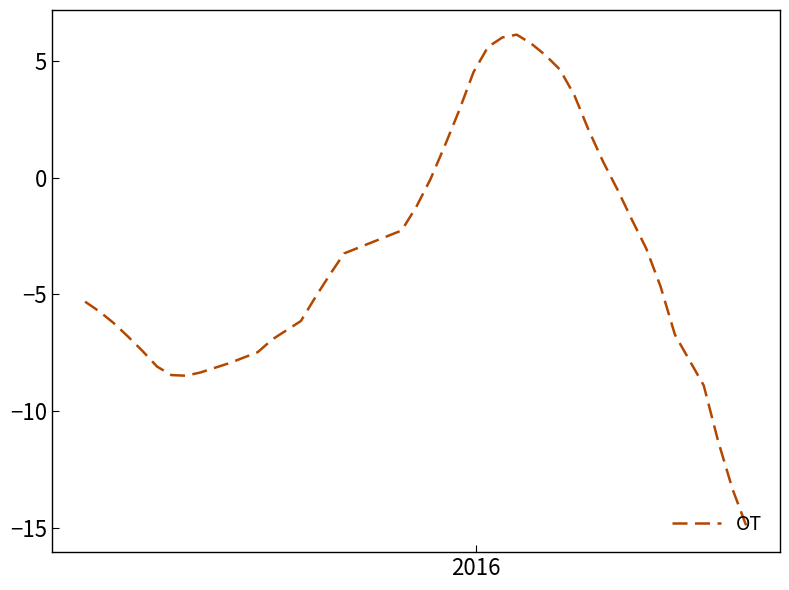

How many values are below -4?

21